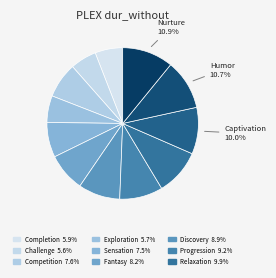

How many segments does this pie chart have?

12